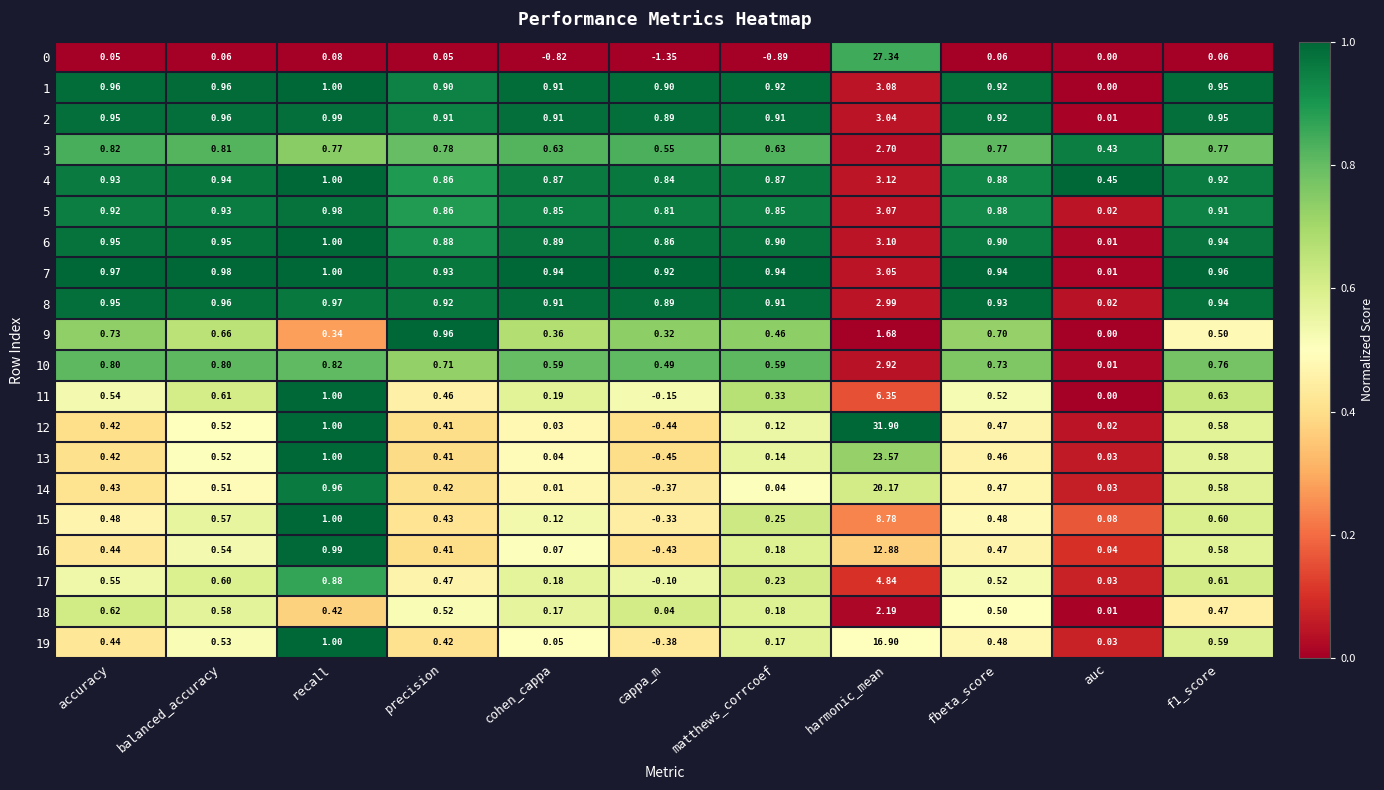

Where is 11 nearest to the value 3?

recall